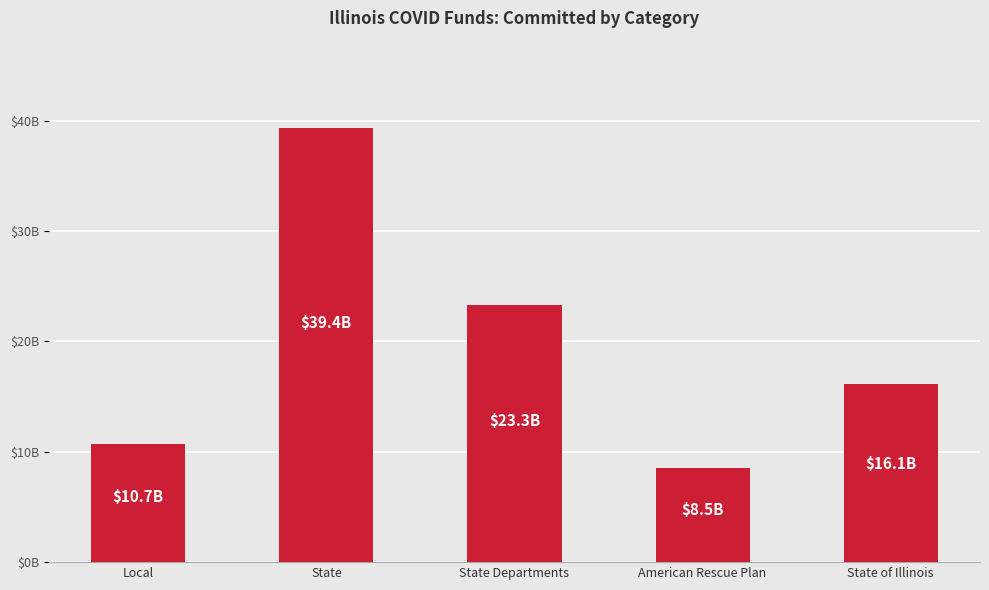

Are the bars grouped side by side (vs. stacked)?

No